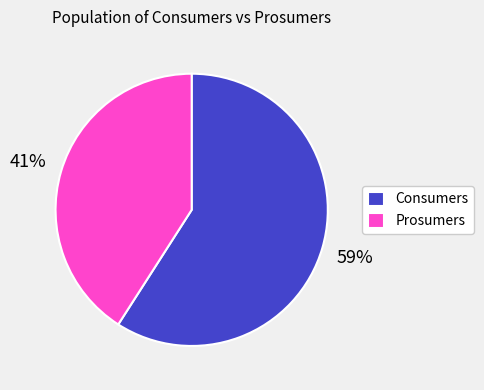

Is there any slice that represents more than half of the pie?

Yes